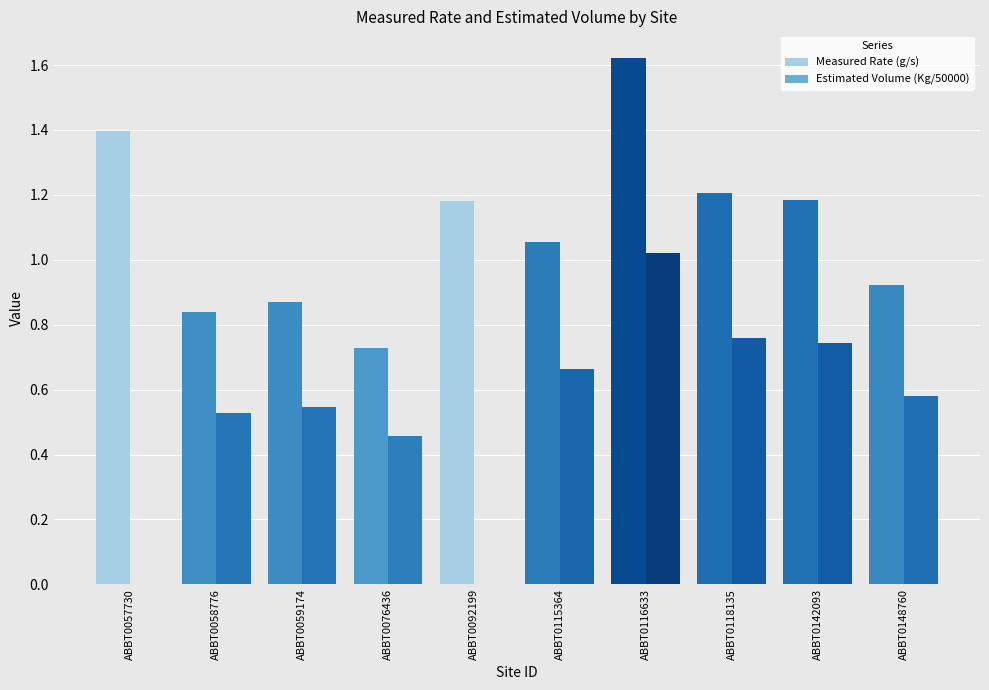

Is it true that Estimated Volume (Kg/50000) equals 0.3 at ABBT0059174?

False